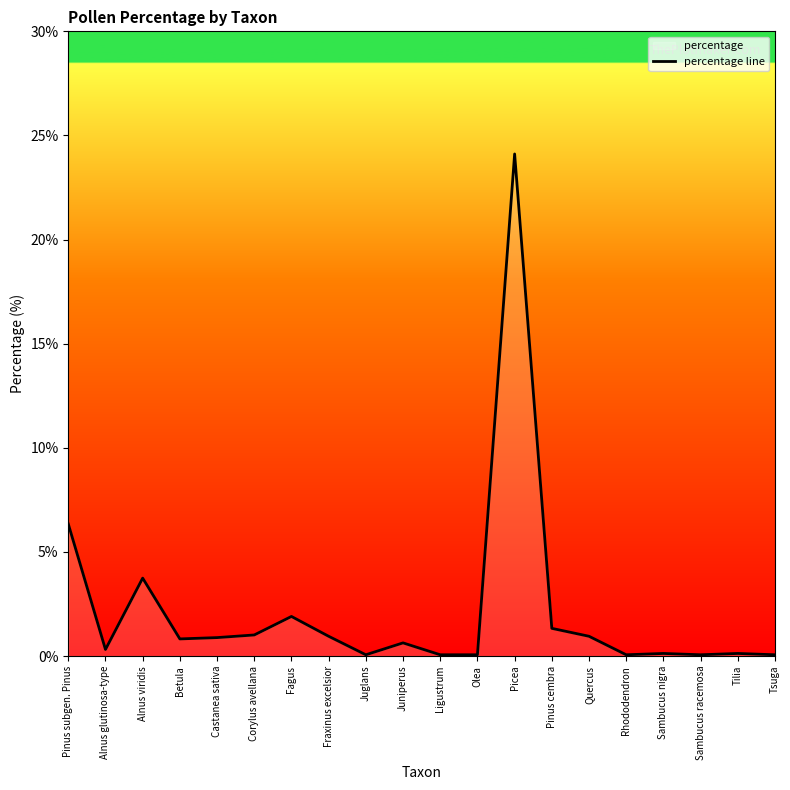

What is the difference between the maximum and second lowest values?

24.0